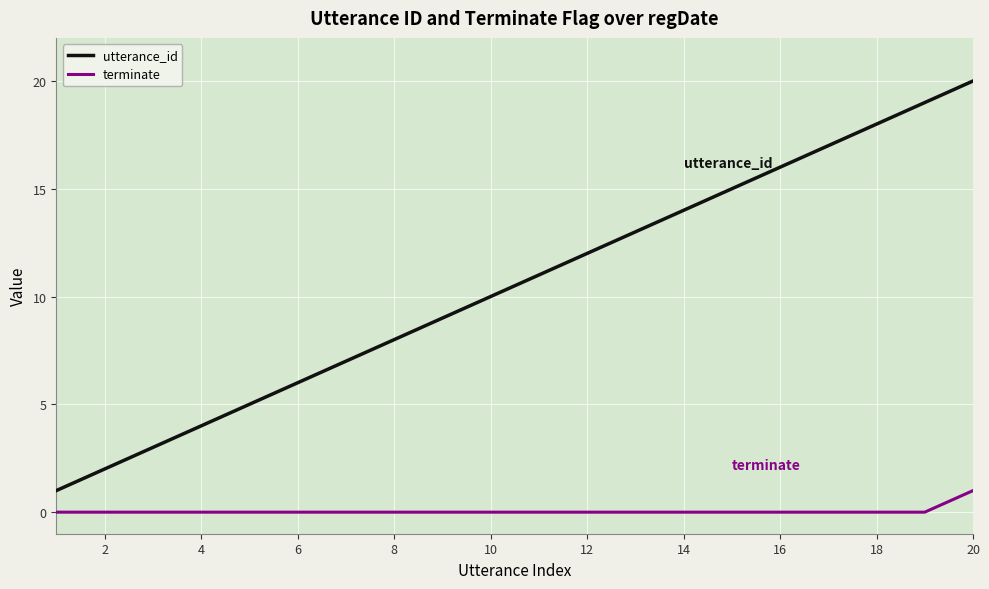

What is the highest value of the terminate series?

1